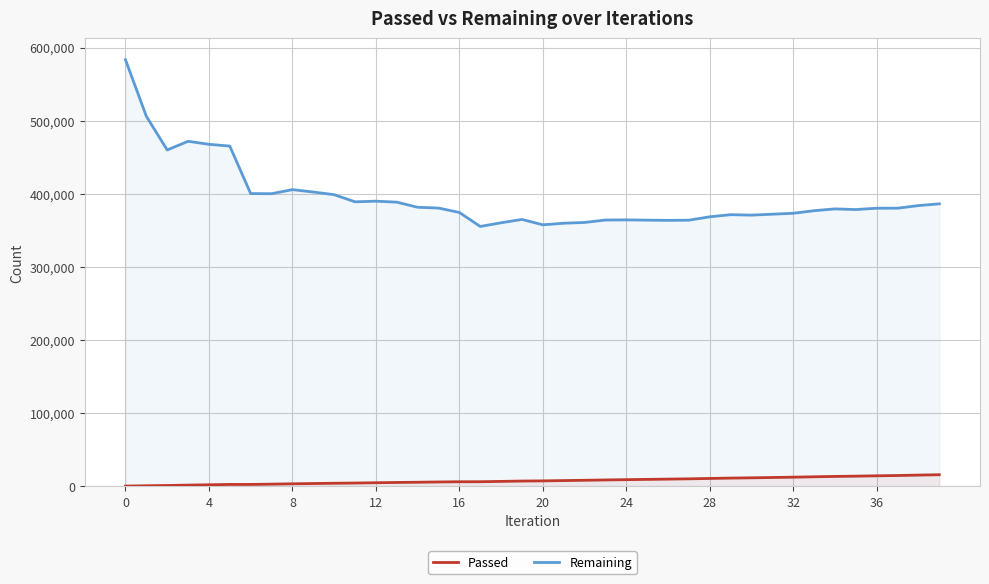

What is the difference between the Passed values at 32 and 37?

2282